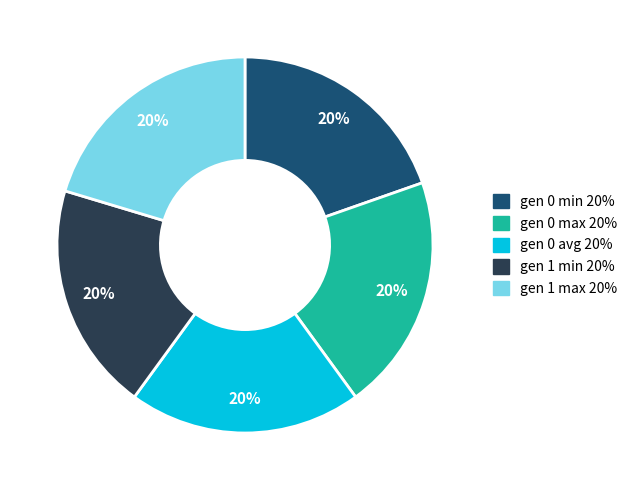

Count the number of slices in the pie.

5